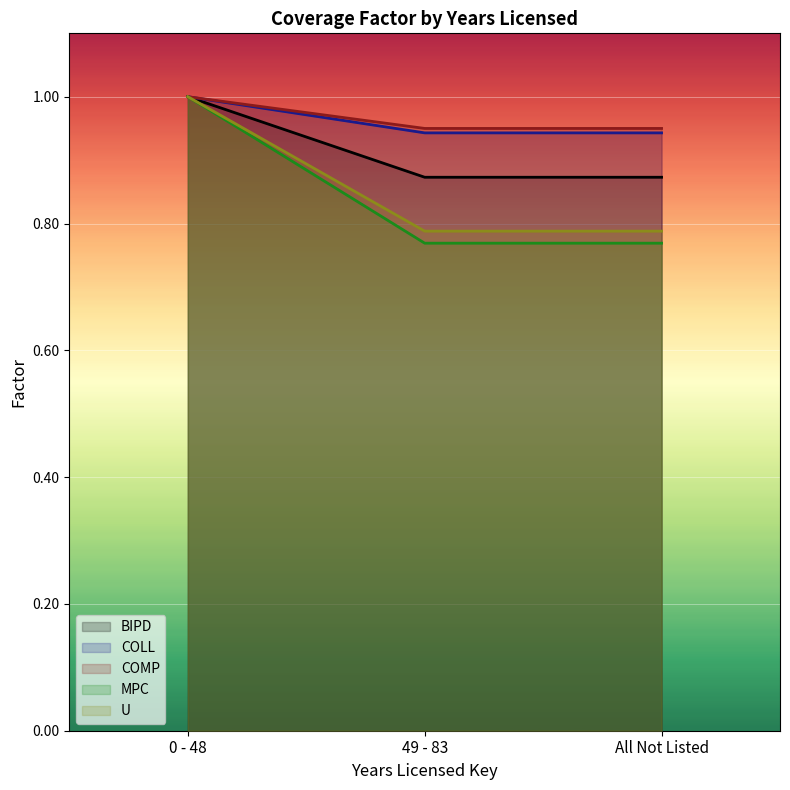

Is it true that COLL equals 1.0 at 0 - 48?

True